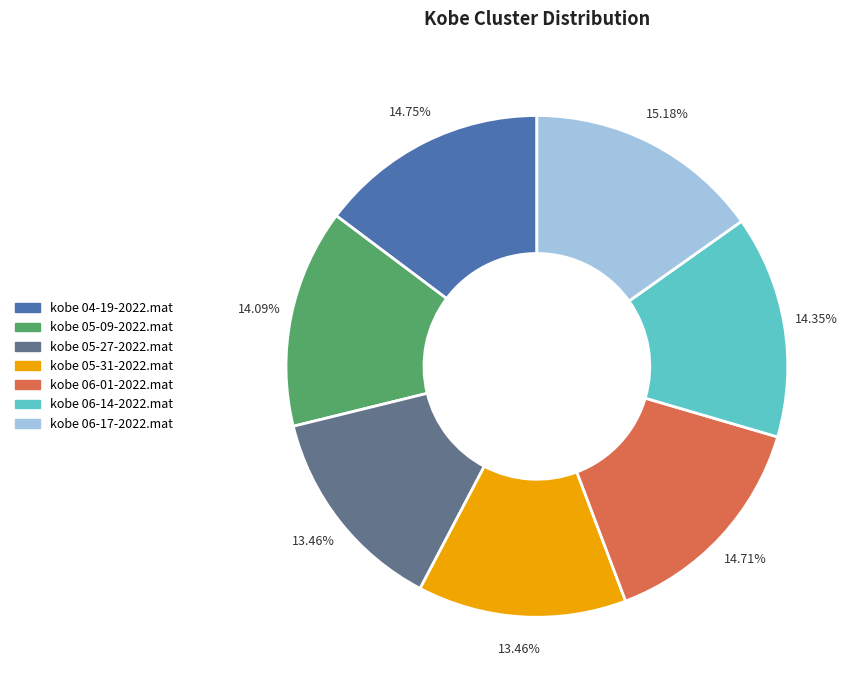

Is kobe 04-19-2022.mat the majority of the pie?

No